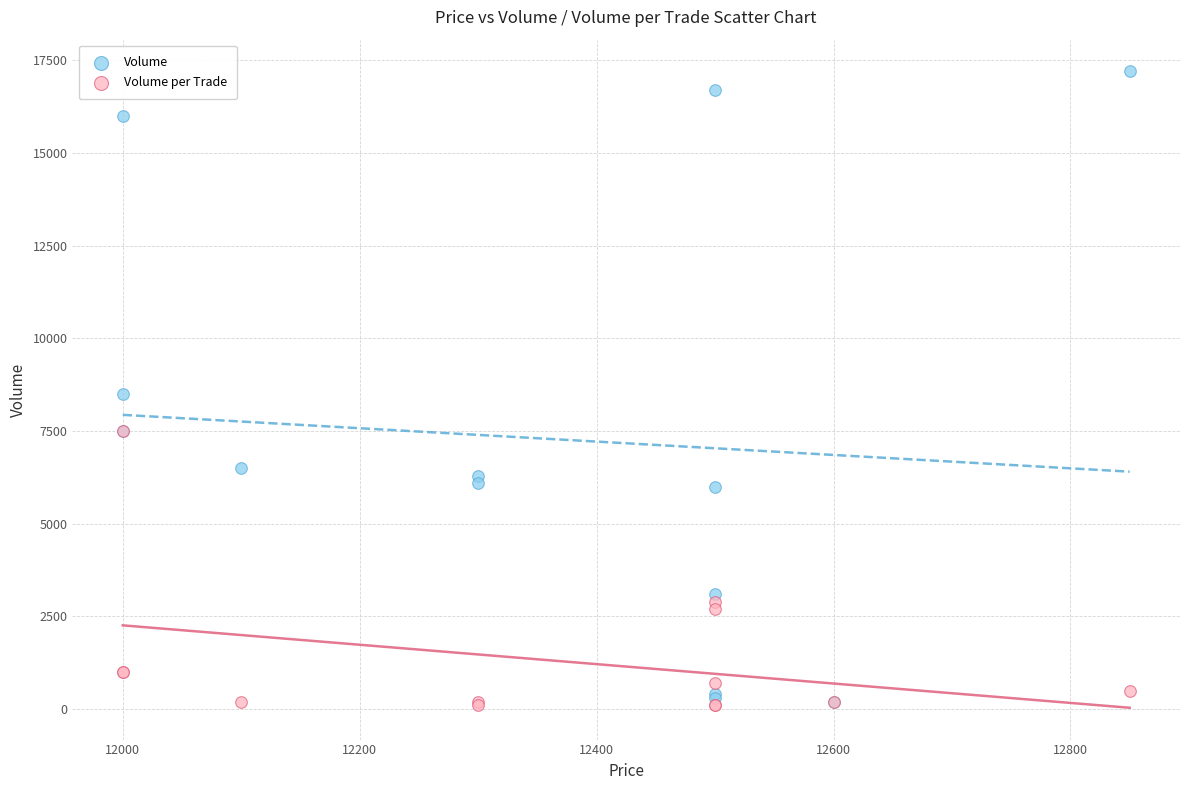

In the Volume per Trade series, what Y value is closest to 3800?

2900